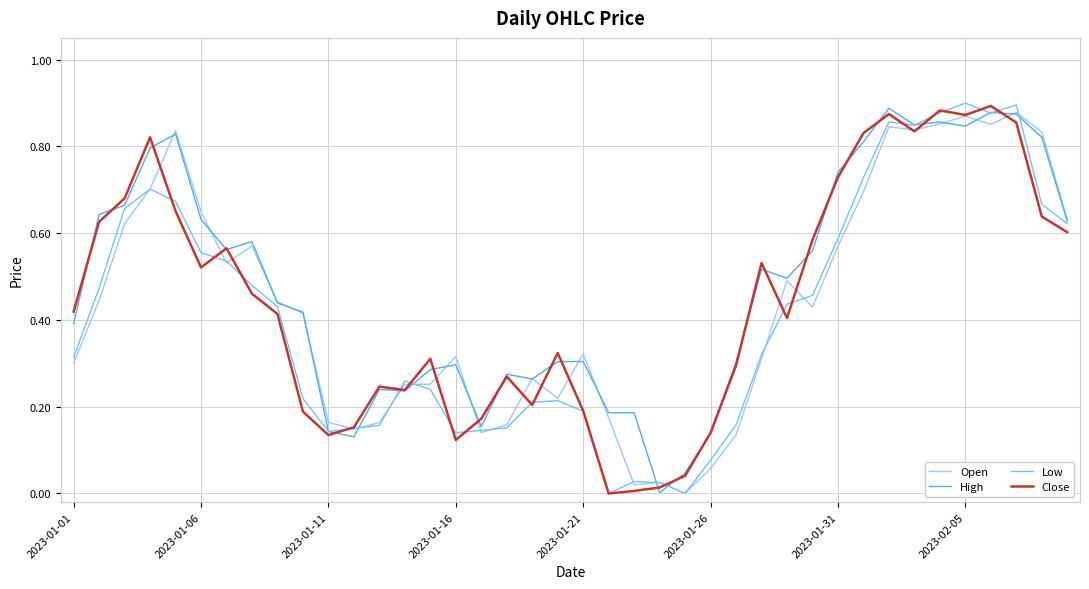

True or false: Open has more than 1 interior local peaks.

True